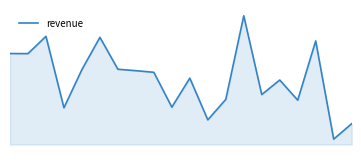

Rank the categories by value from highest to lowest.

13, 2, 5, 17, 0, 1, 6, 4, 7, 8, 10, 15, 14, 12, 16, 9, 3, 11, 19, 18